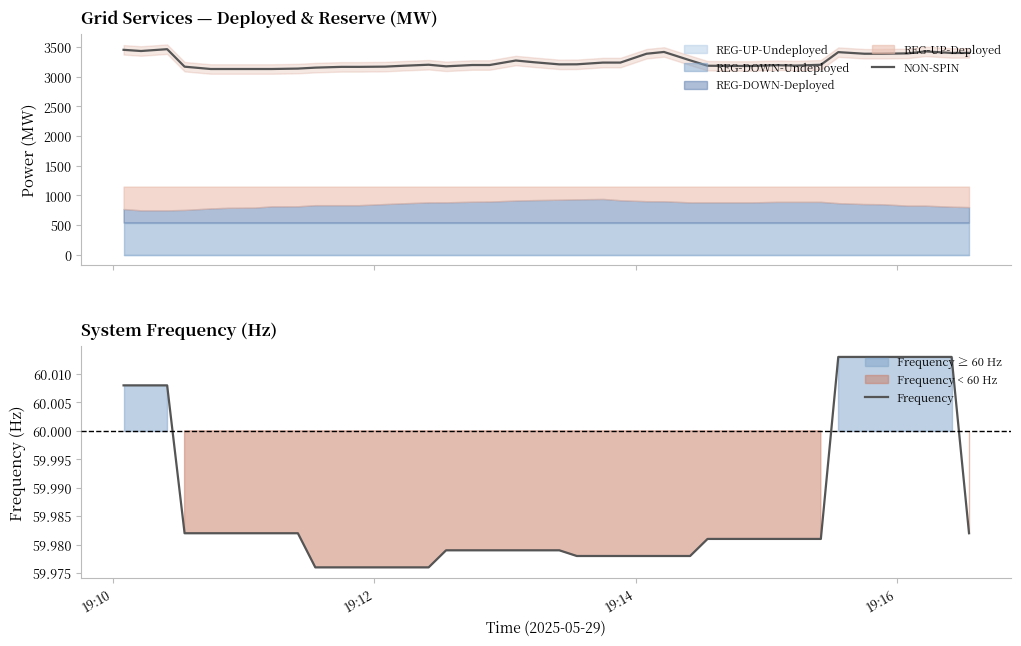

What is the minimum value for NON-SPIN?

3130